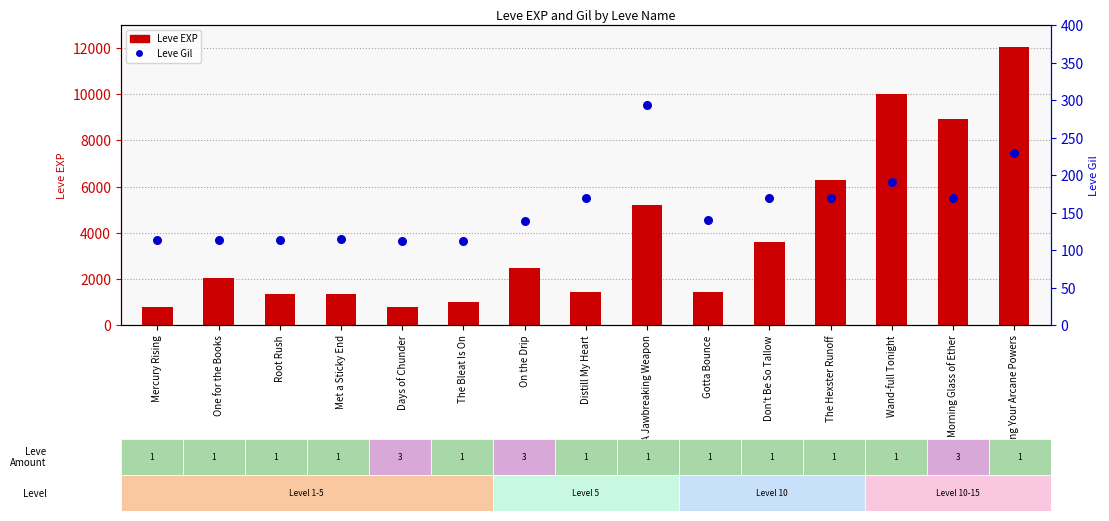

Which series has the largest total across all categories?

Leve EXP